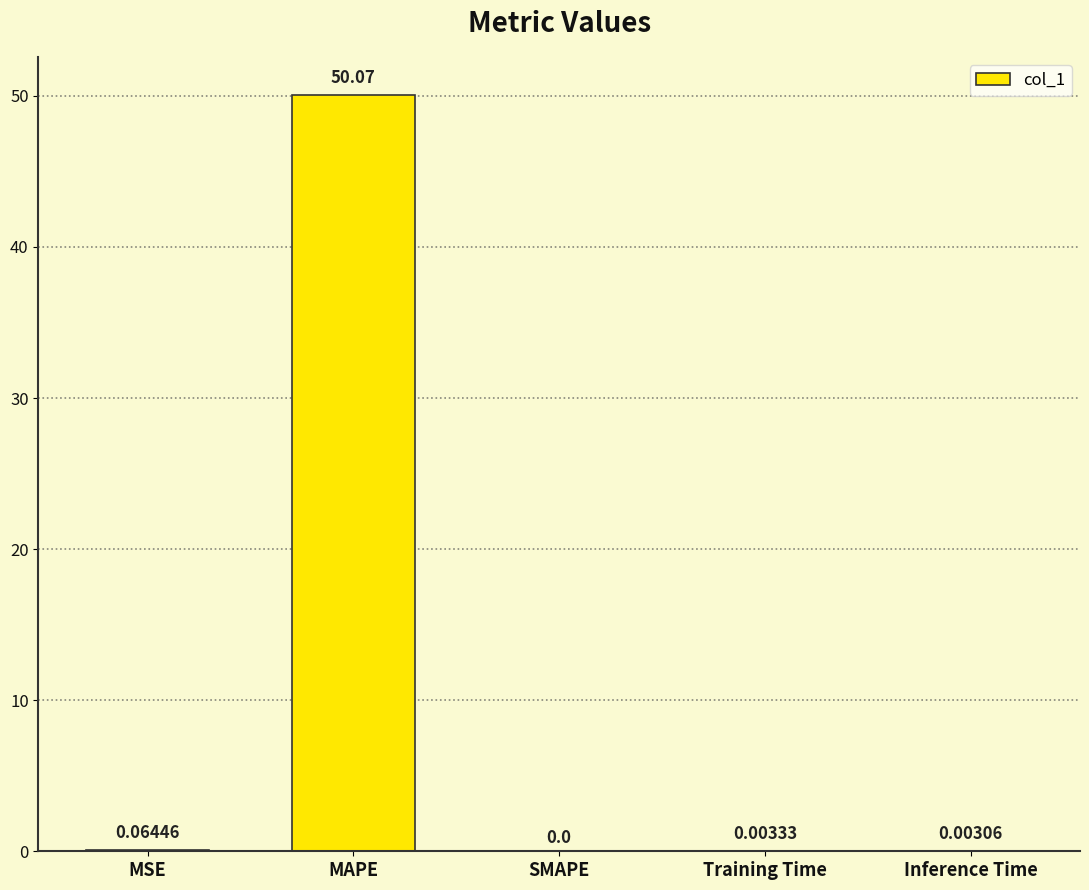

Which has a higher value, MSE or Training Time?

MSE